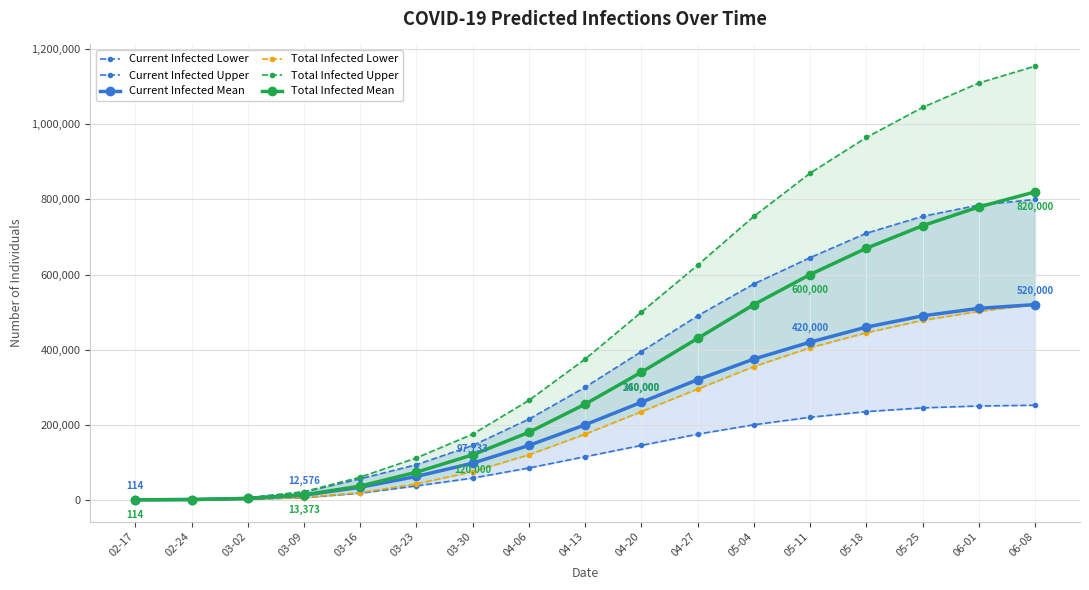

True or false: Current Infected Mean and Current Infected Lower cross at least once.

False